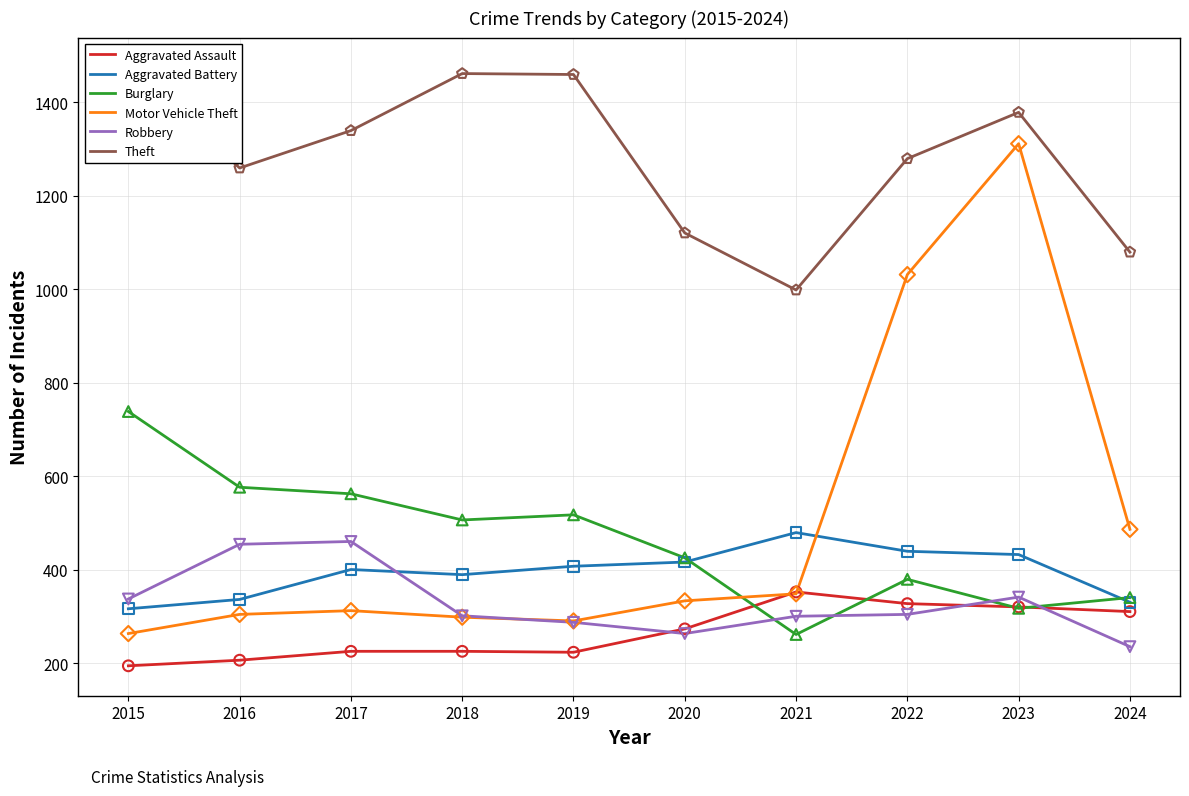

At how many categories does at least one series exceed 617?

10